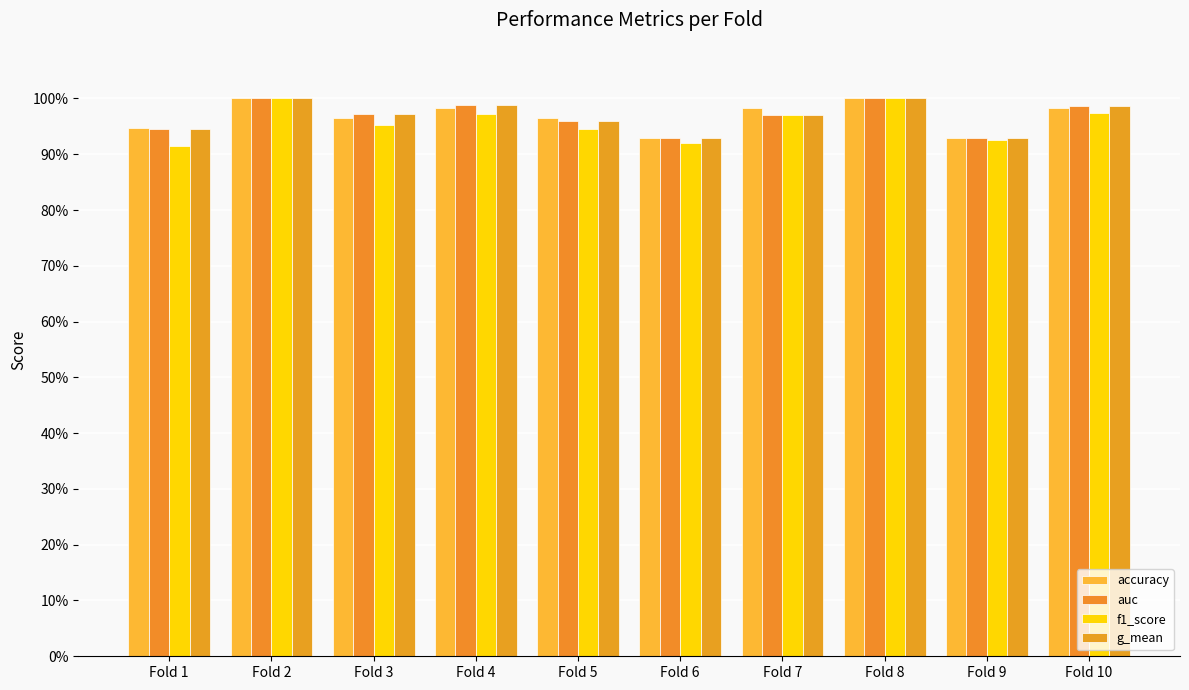

True or false: g_mean has a value of 1.6 at Fold 10.

False